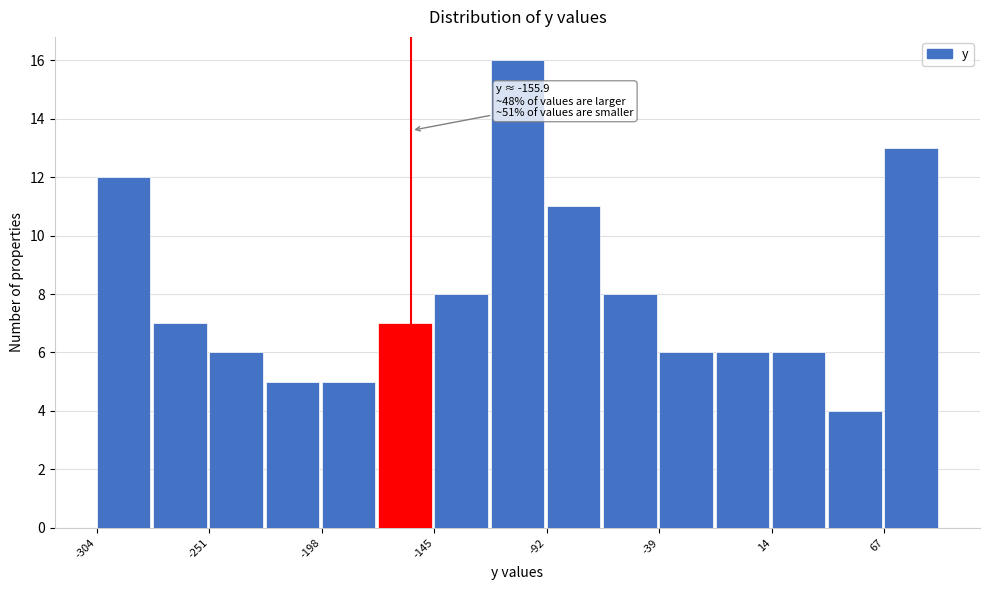

Around what value on the x-axis is the tallest bar? Give the approximate position of its centre, as read against the axis.

-110